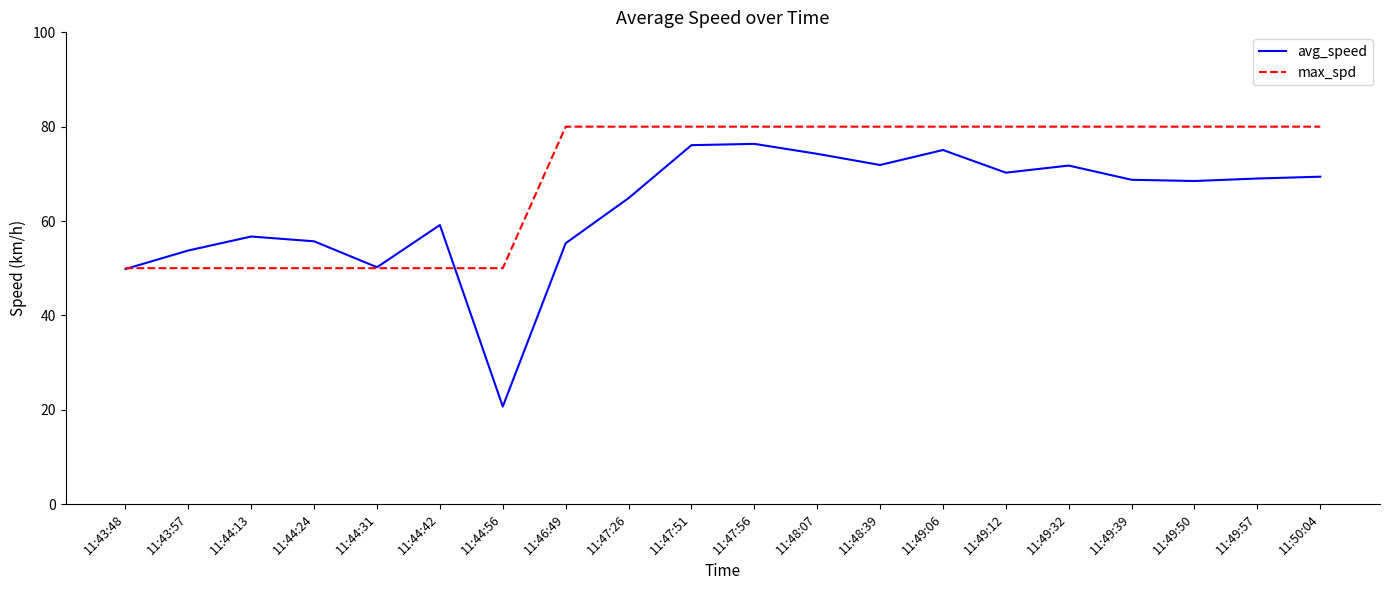

True or false: avg_speed has more than 1 interior local peaks.

True